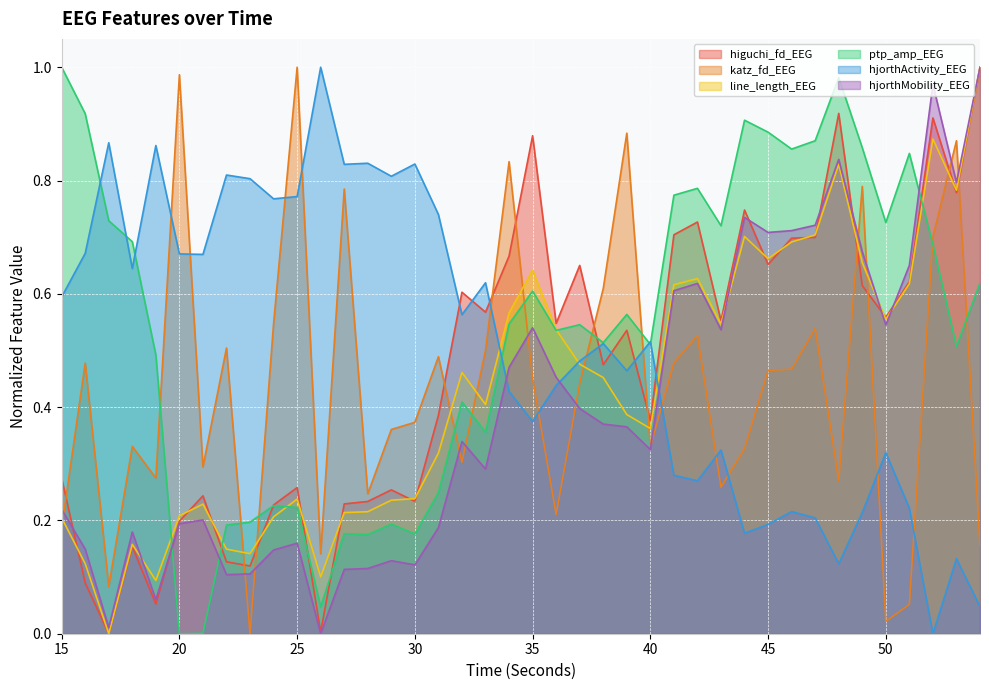

How many categories are shown in the chart?

40